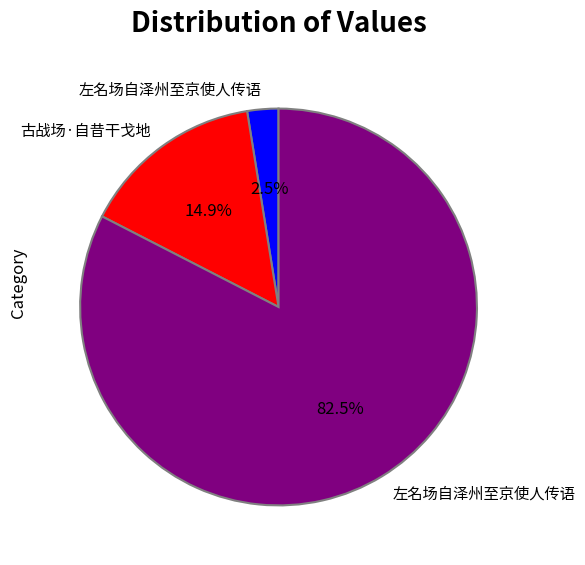

Does any single category account for the majority?

Yes